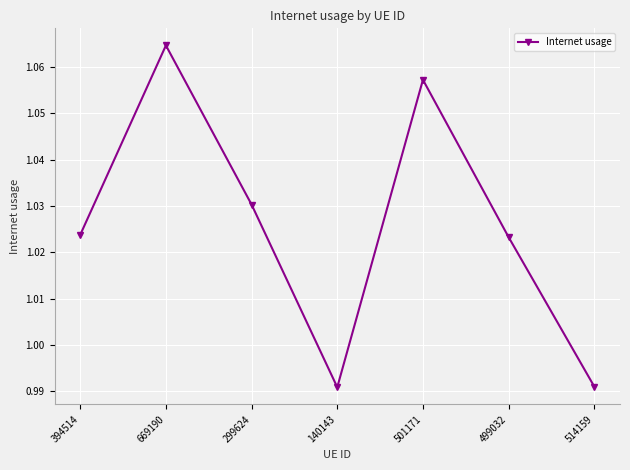

What is the sum of all values?

7.2